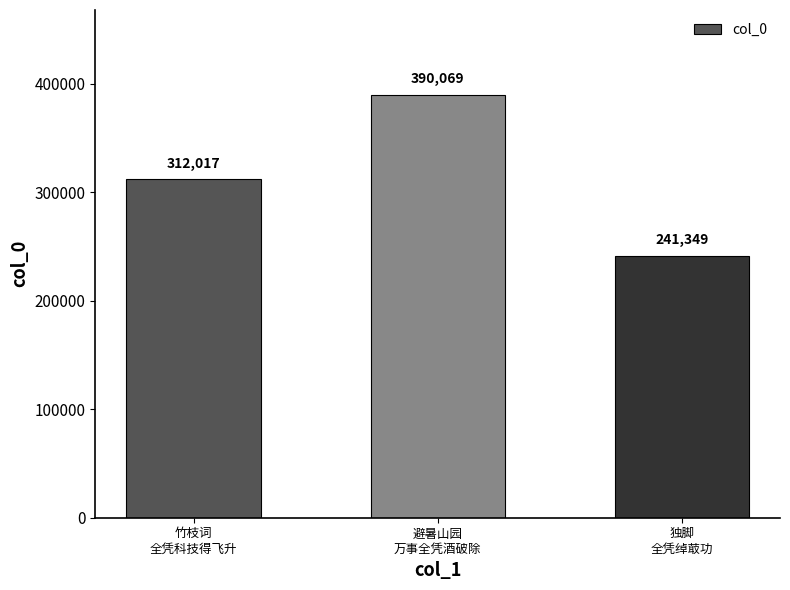

Which category has the highest value across all series?

避暑山园
万事全凭酒破除